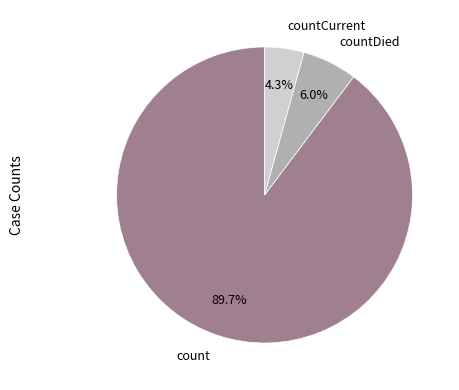

What percentage is the countDied slice, to the nearest percent?

6%